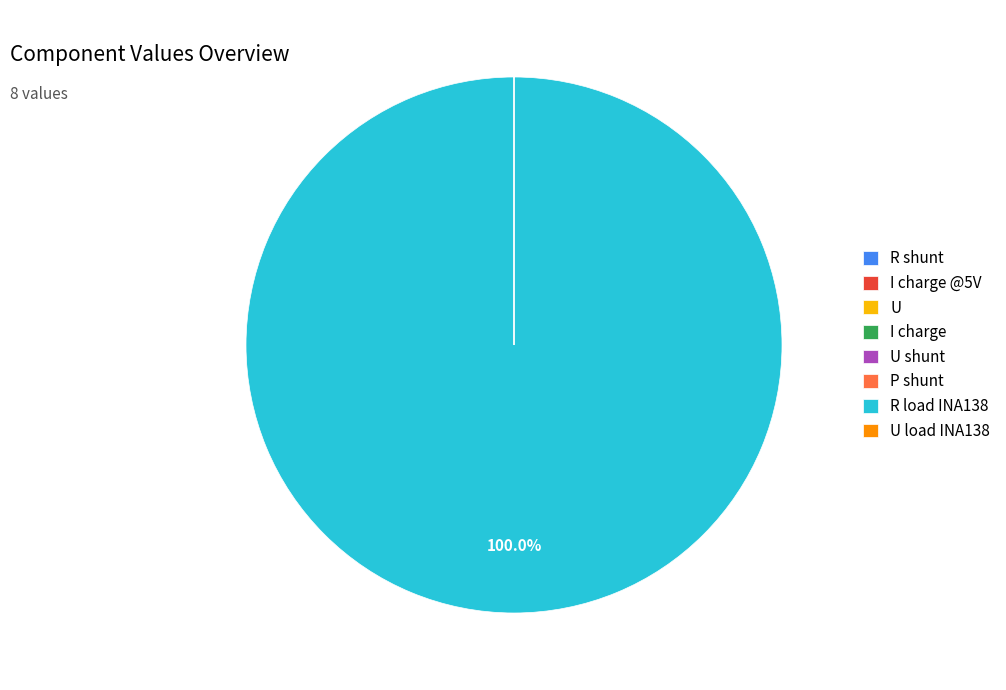

Which category has the biggest portion of the pie?

R load INA138